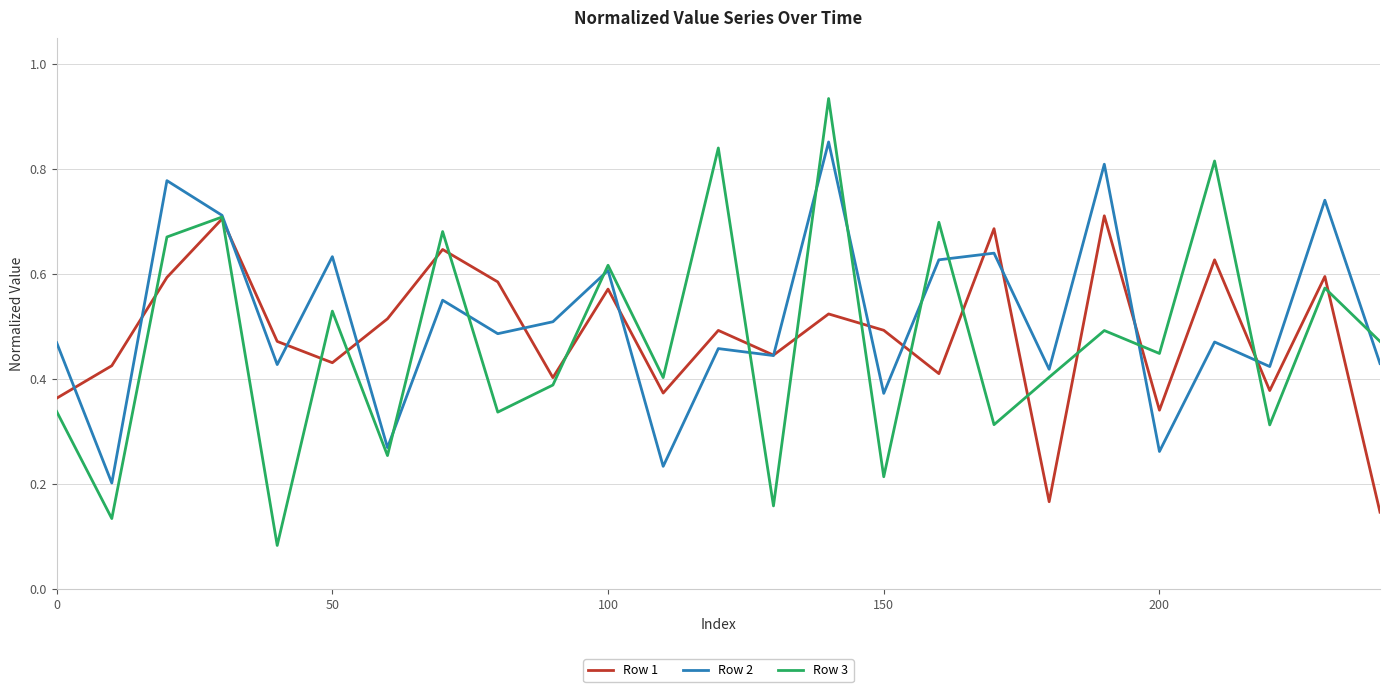

Which series has the widest spread of values?

Row 3